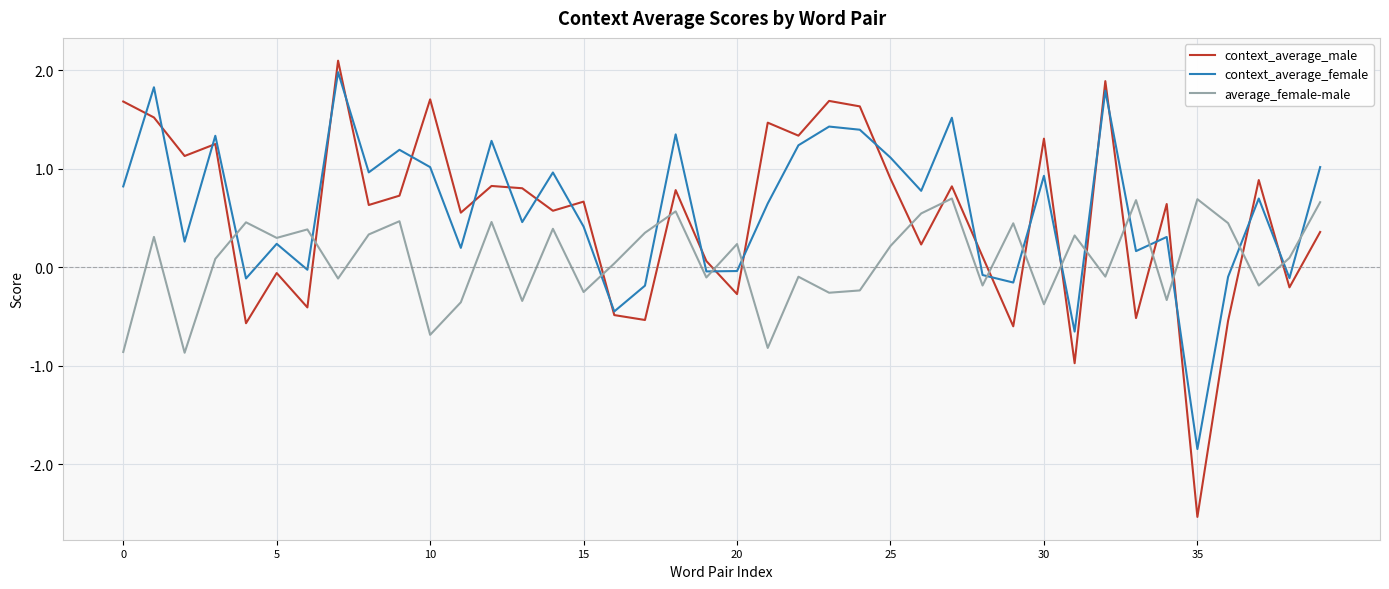

True or false: average_female-male and context_average_male intersect in this chart.

True